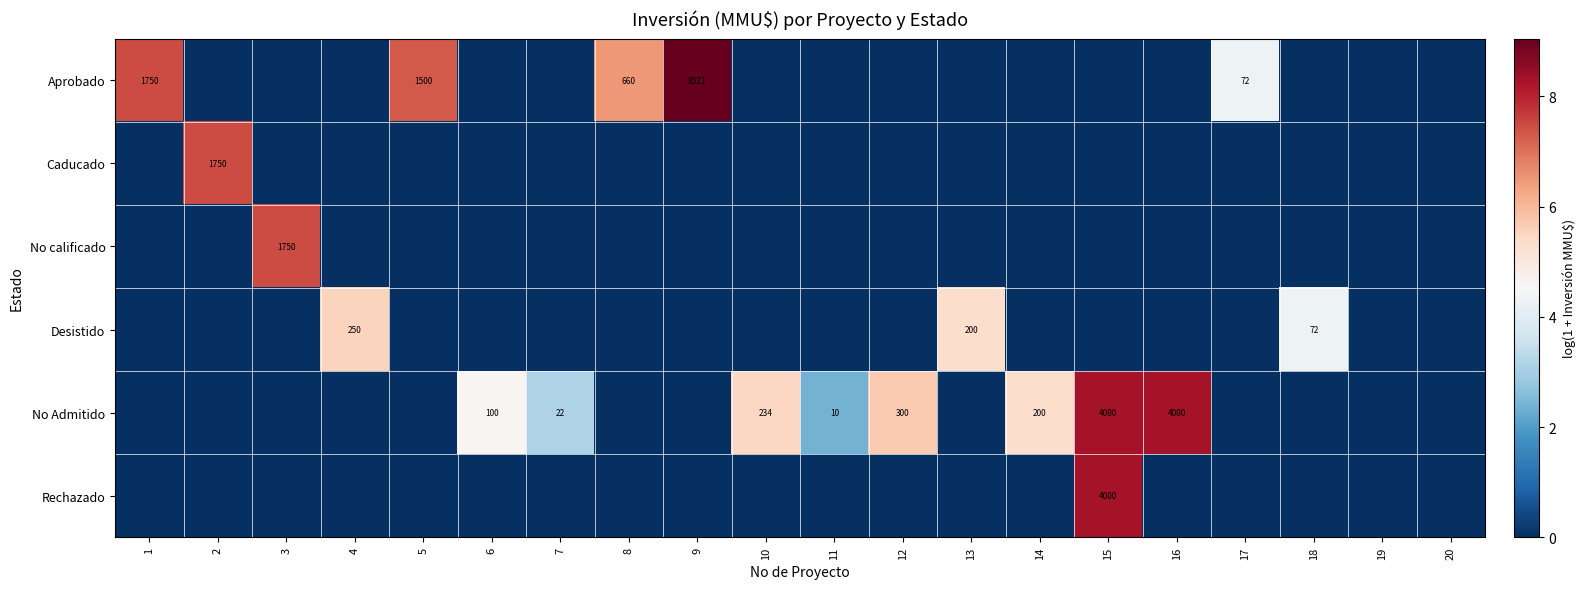

Which series has the widest spread of values?

Aprobado